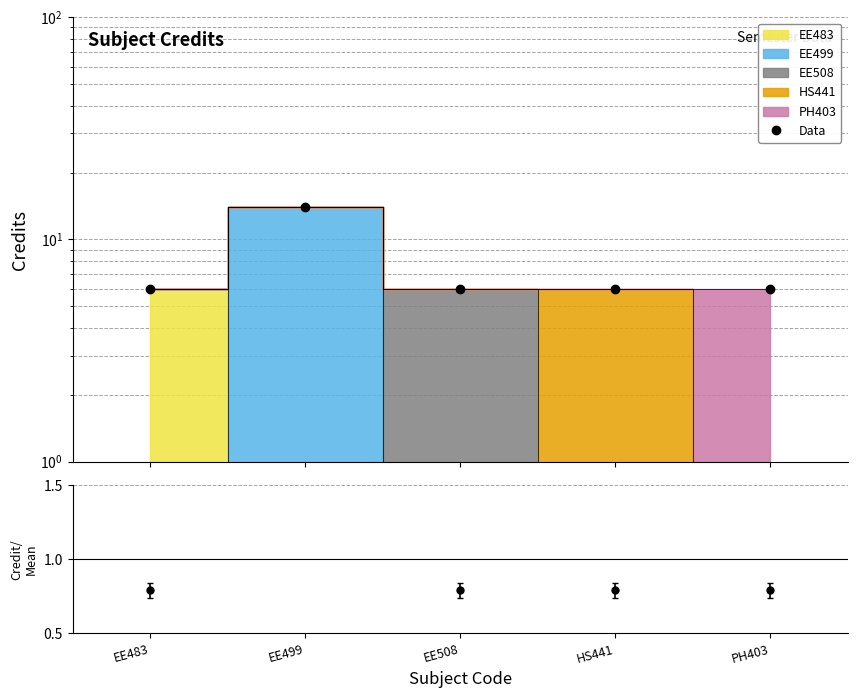

Reading left to right, what are all the values shown in this chart?

6	14	6	6	6